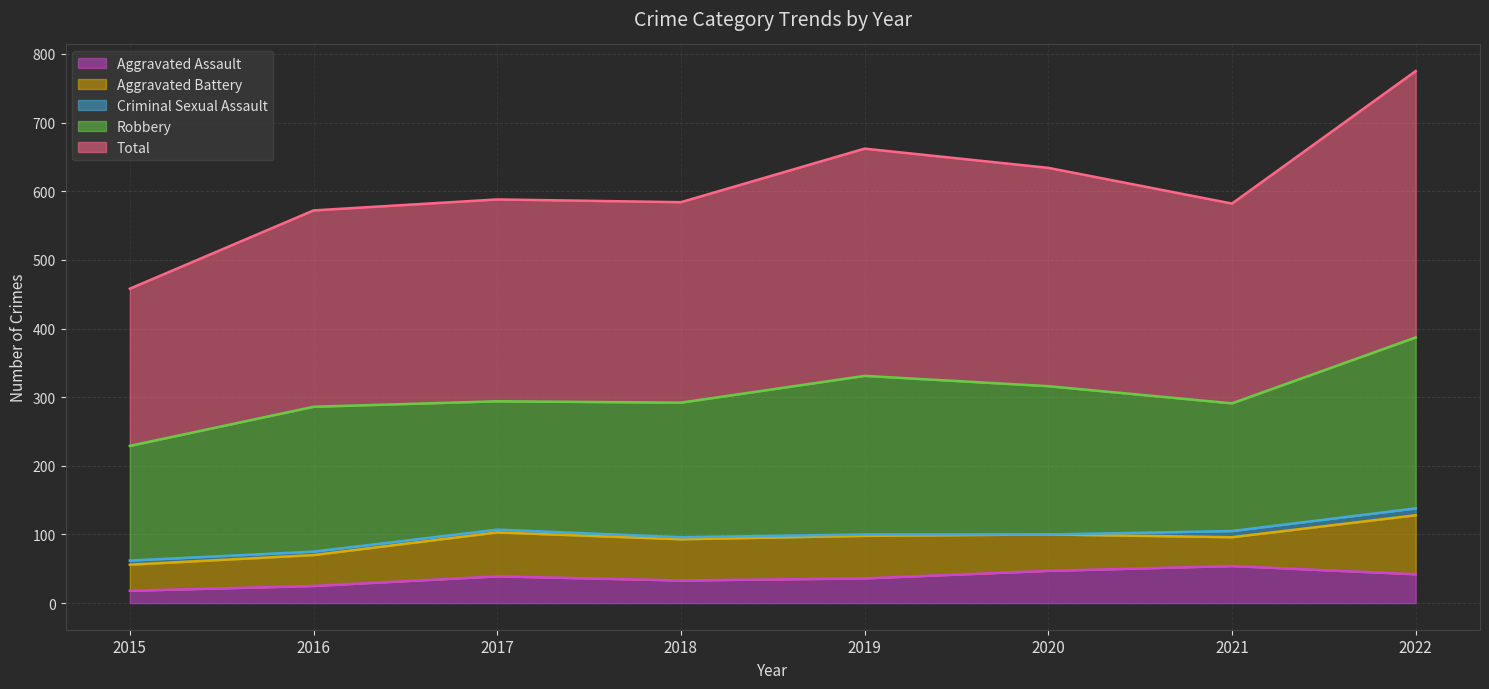

At 2015, list the series in order from largest to smallest.

Total, Robbery, Aggravated Battery, Aggravated Assault, Criminal Sexual Assault